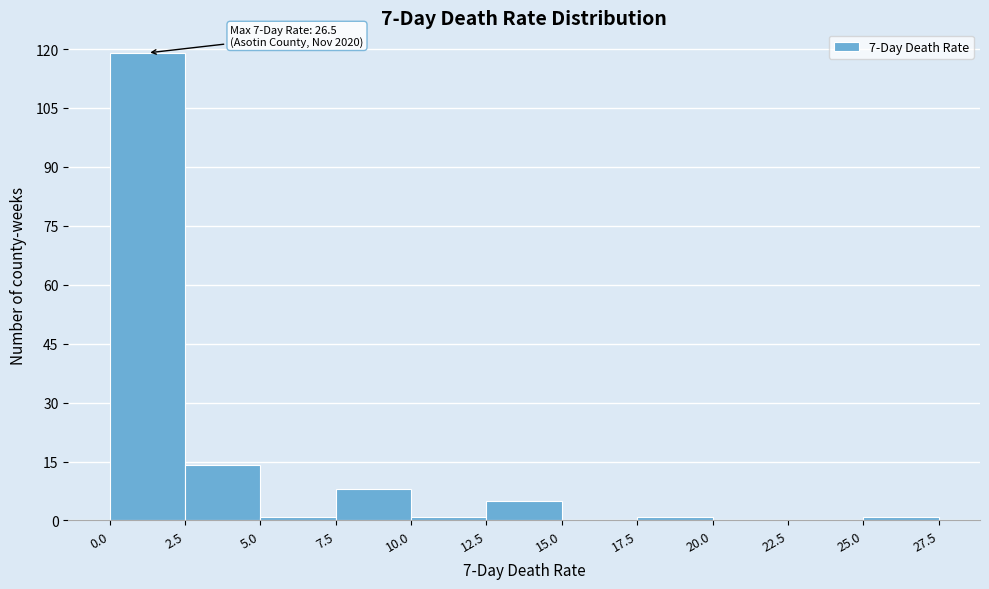

Over which range of the x-axis is the bar tallest?

0.0 to 2.5